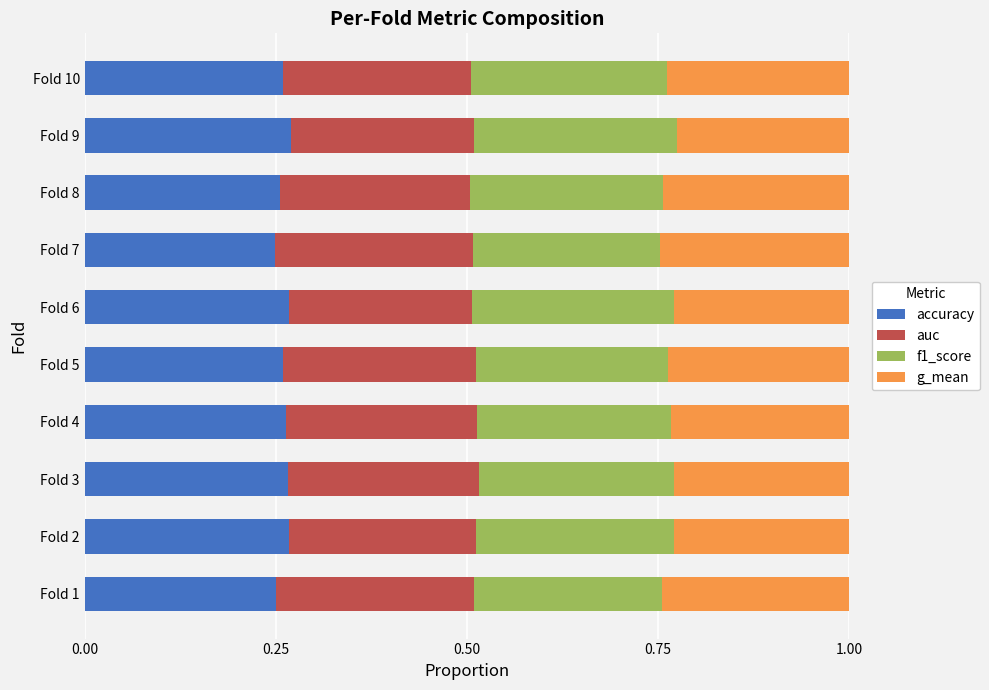

Count the number of data series in this chart.

4